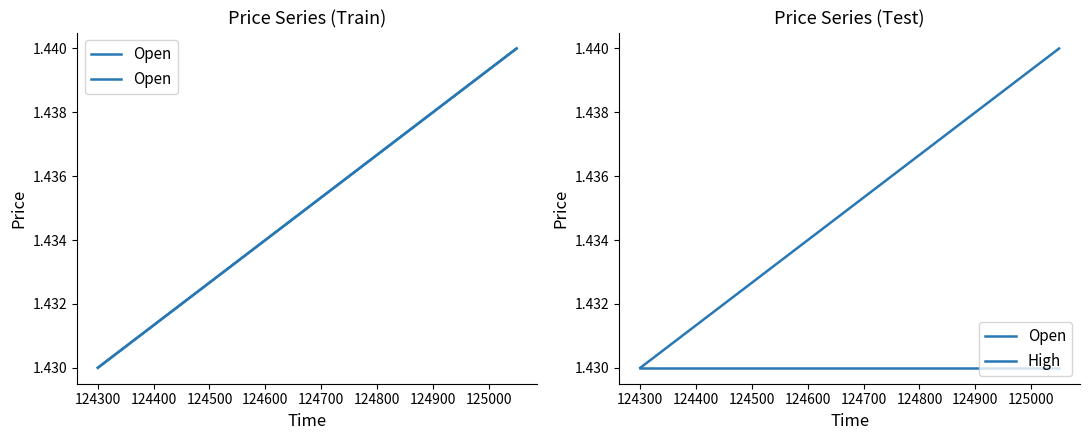

At how many categories does at least one series exceed 1?

2